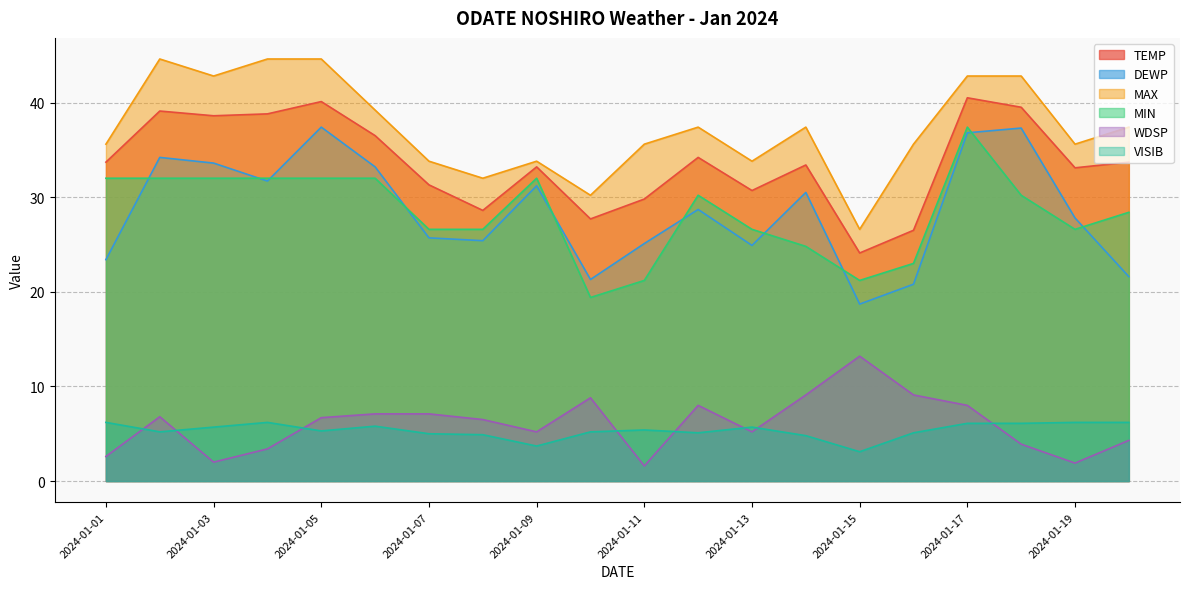

At which label is VISIB closest to 4?

2024-01-09